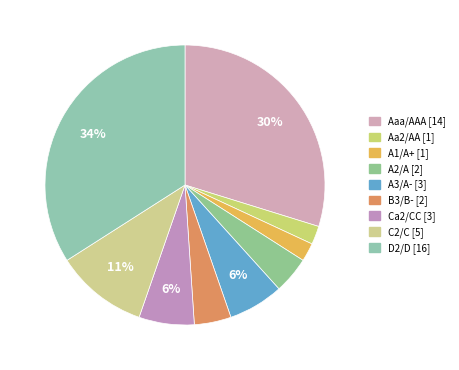

Count the number of slices in the pie.

9